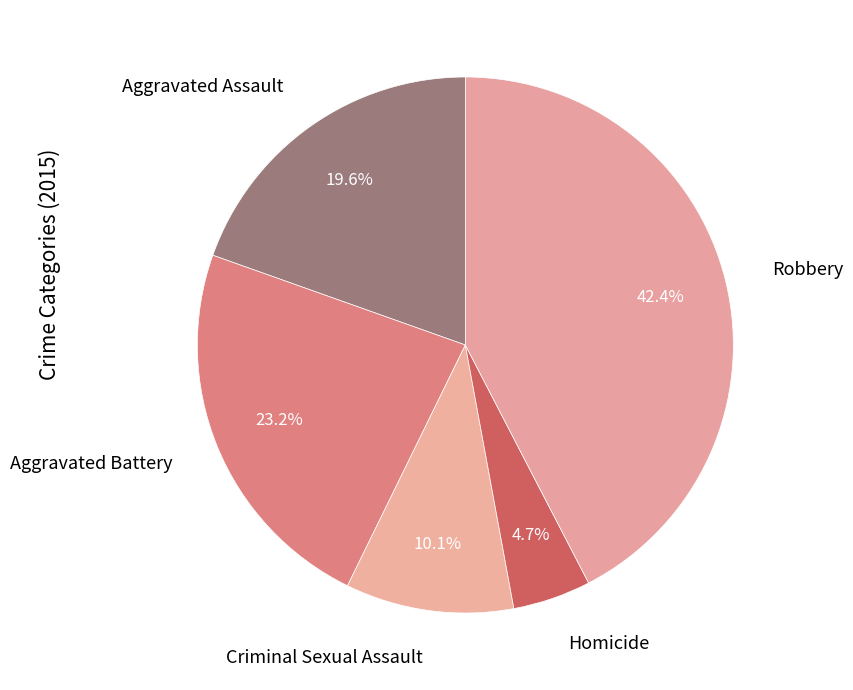

To the nearest percent, what portion does Criminal Sexual Assault represent?

10%